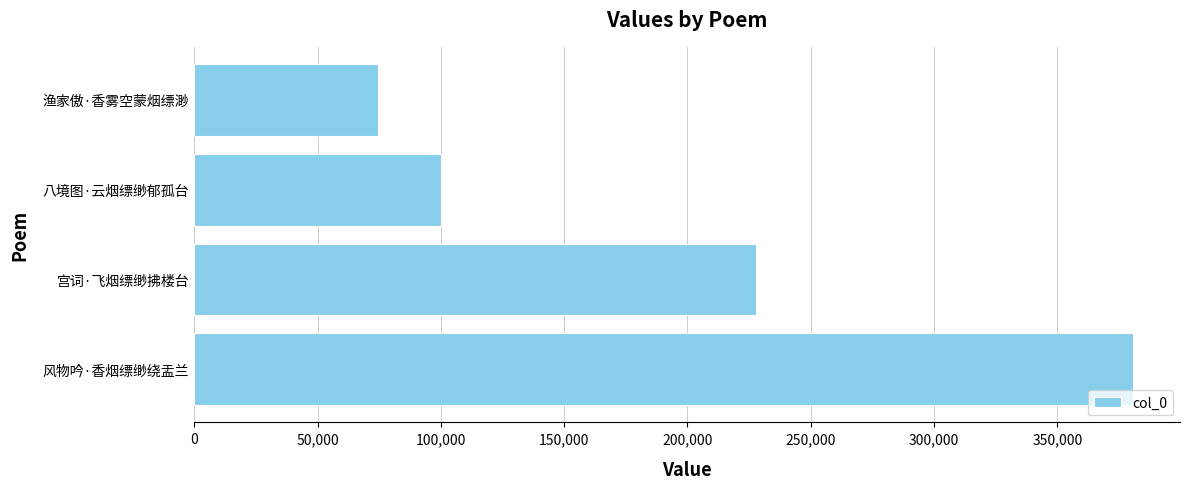

Read the value at 渔家傲·香雾空蒙烟缥渺.

74407